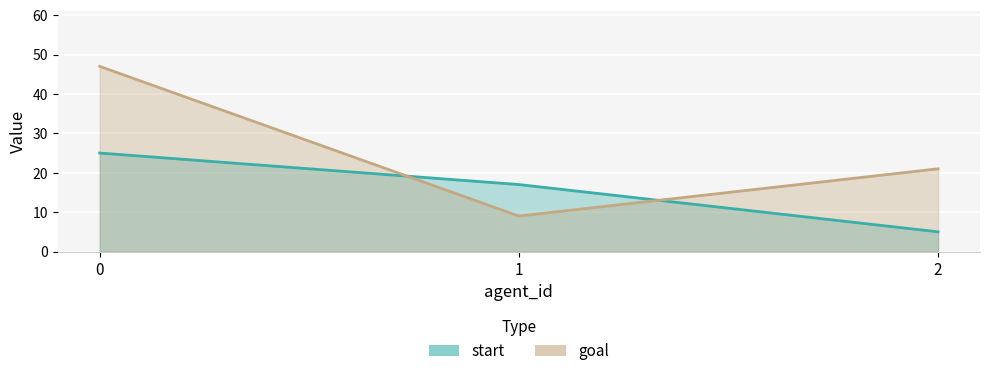

How many data points in start are less than 17?

1